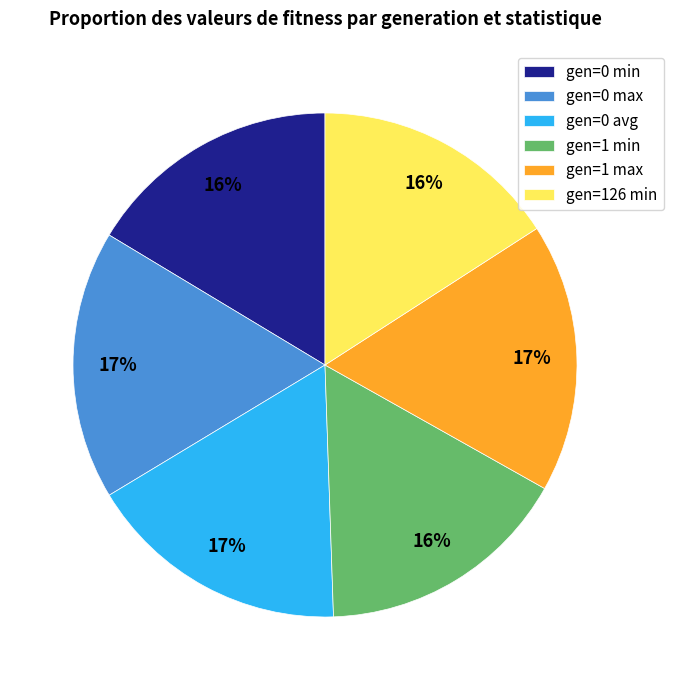

Between gen=1 min and gen=0 avg, which is larger?

gen=0 avg